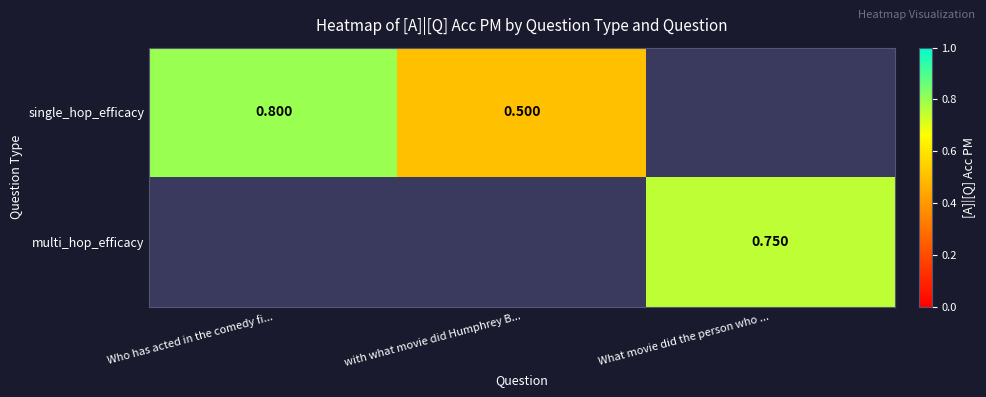

Is it true that single_hop_efficacy equals 0.2 at with what movie did Humphrey B...?

False